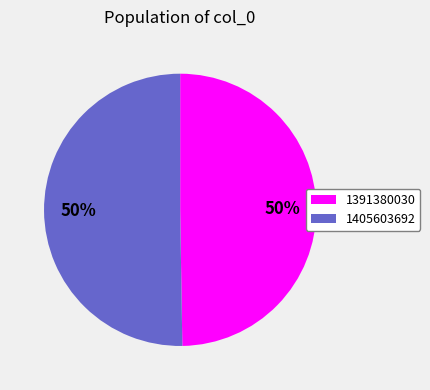

To the nearest percent, what portion does 1405603692 represent?

50%